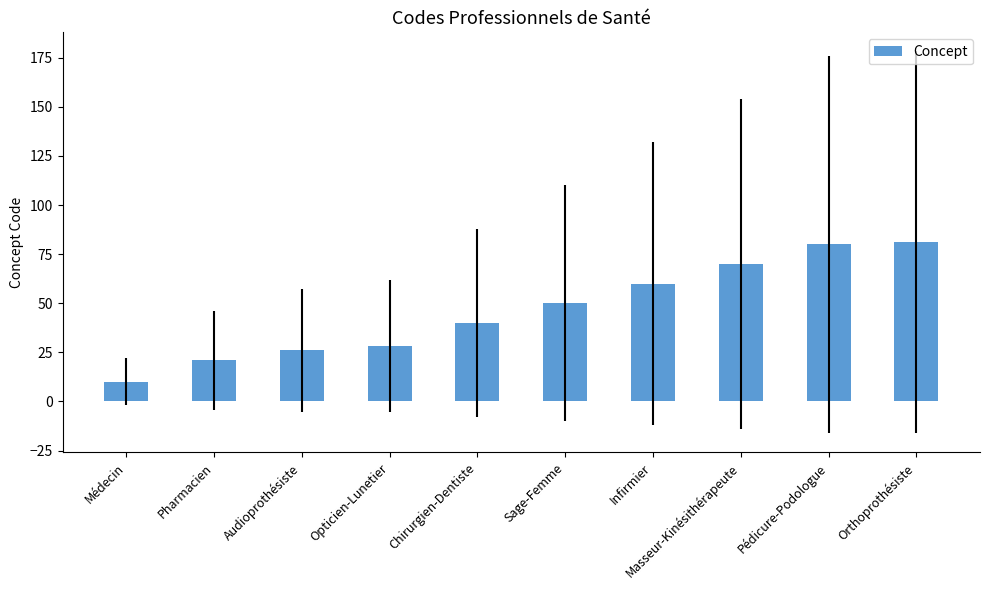

What is the difference between the values at Chirurgien-Dentiste and Masseur-Kinésithérapeute?

30